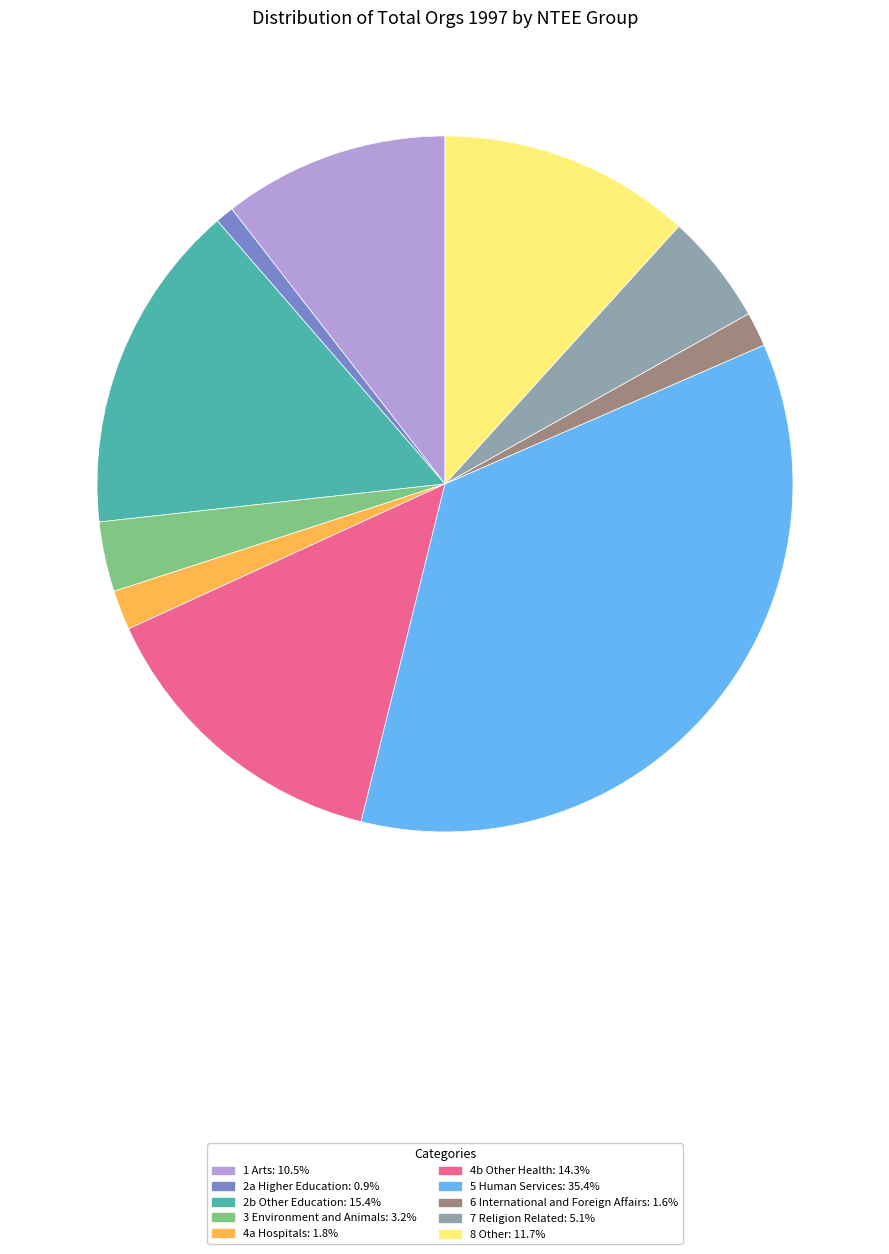

Which slice is the largest?

5 Human Services